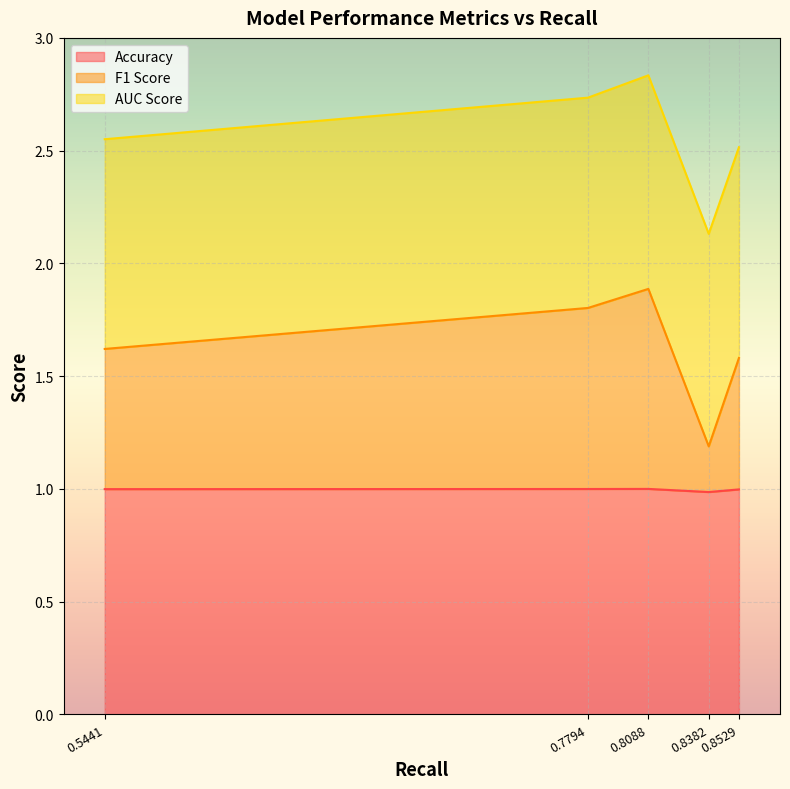

The value of Accuracy at 0.7794 is 1.0. True or false?

True